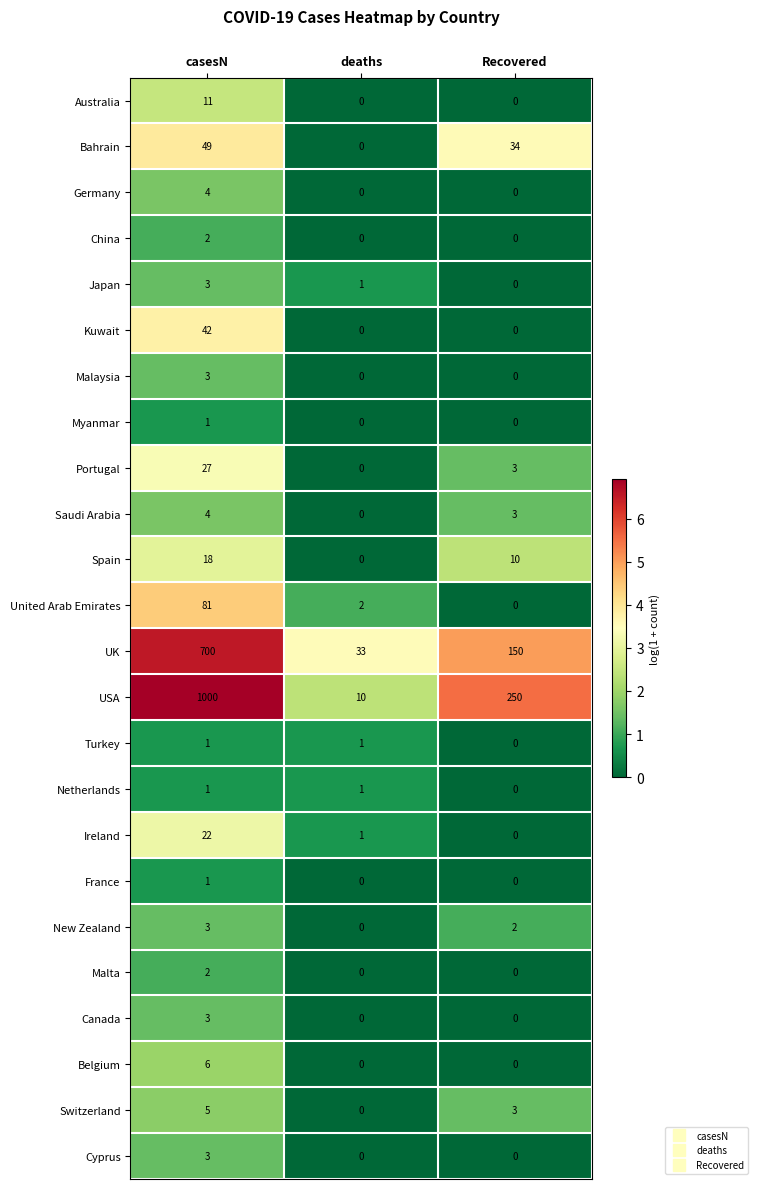

What is the difference between the maximum and second lowest values in the Ireland series?

21